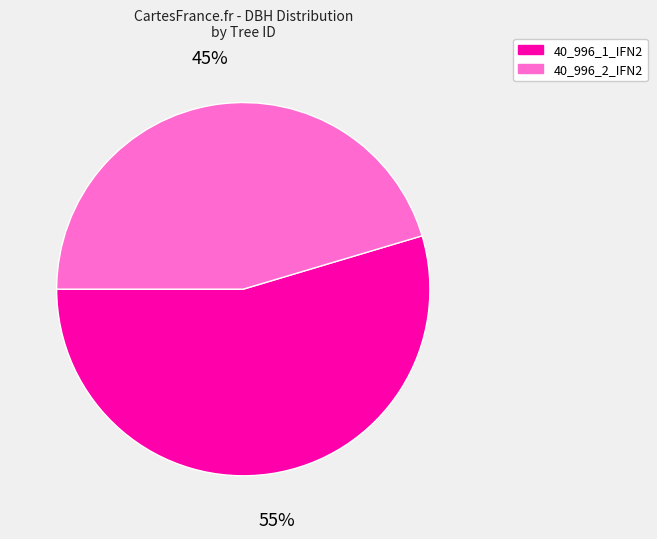

What percentage is the 40_996_1_IFN2 slice, to the nearest percent?

55%